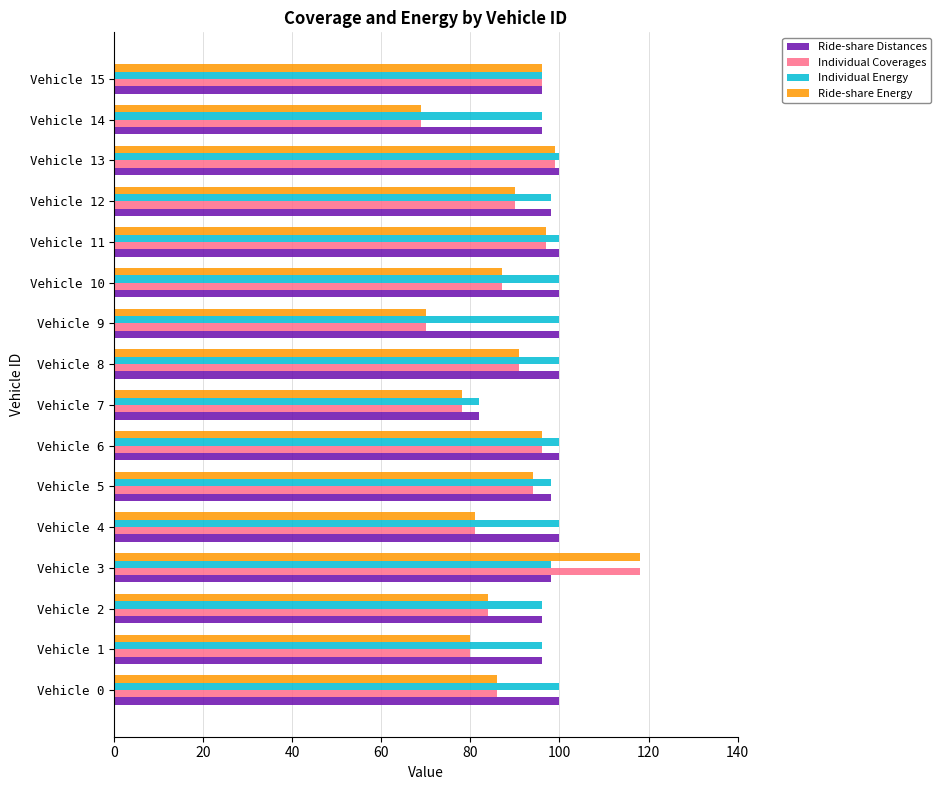

What is the minimum value shown in the chart?

69